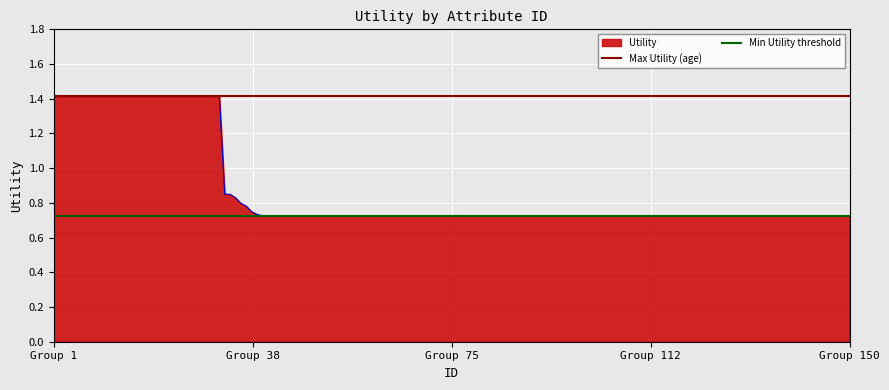

What is the value of the Max Utility (age) point at the 1st from the left?

1.4